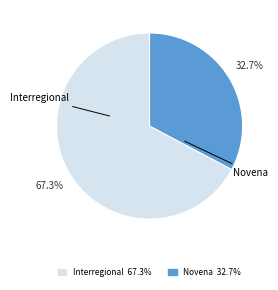

Which category accounts for the majority?

Interregional